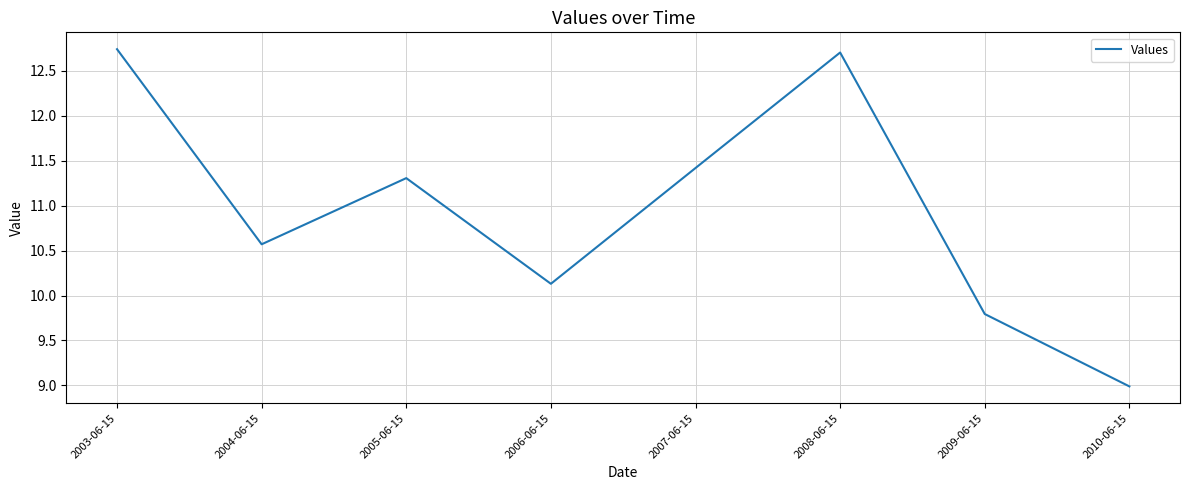

Is this an area chart (filled region under the line)?

No